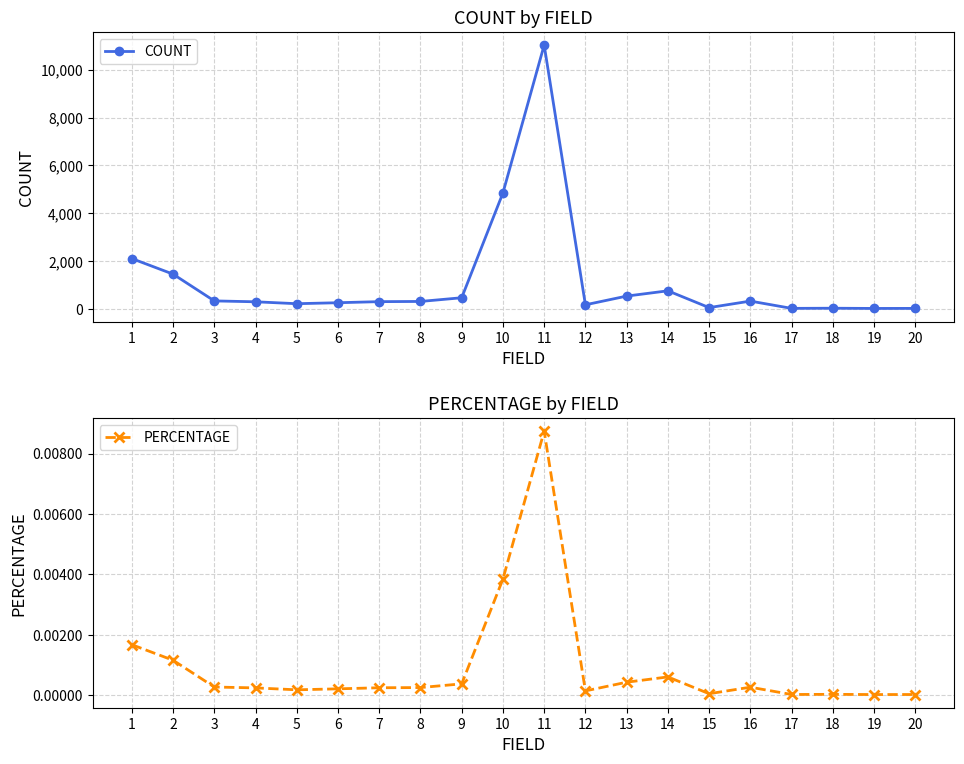

Which category has the lowest value in the COUNT series?

19